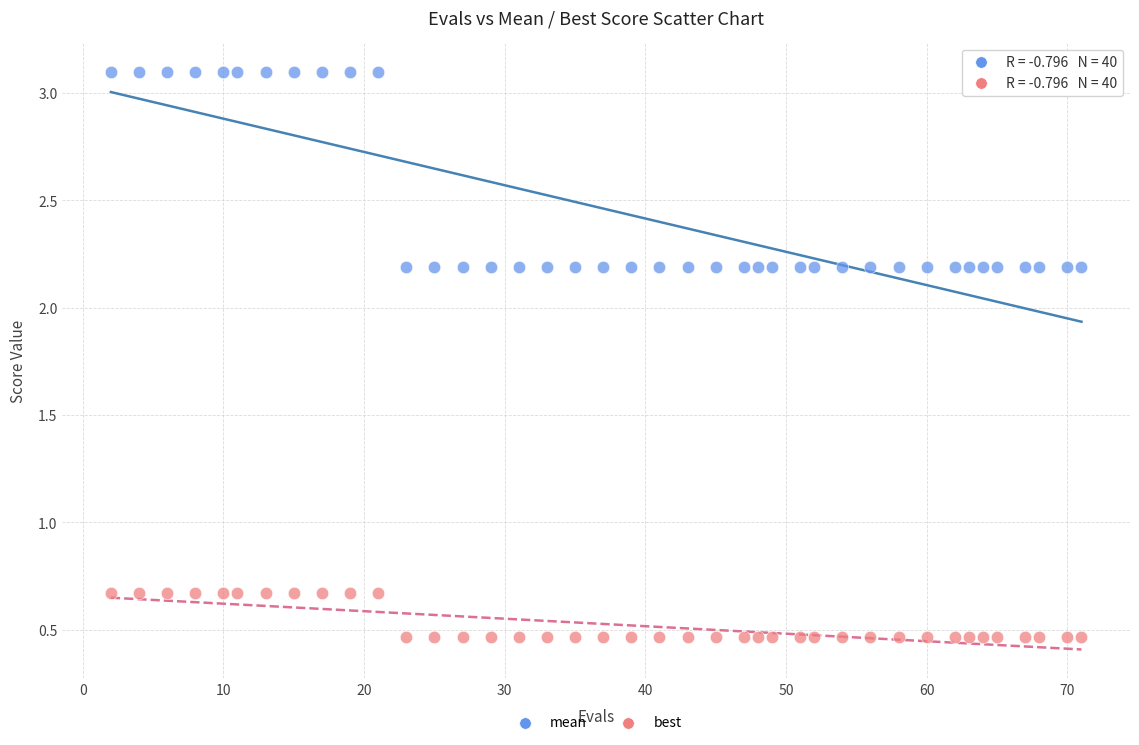

Which series reaches the minimum Y coordinate?

best